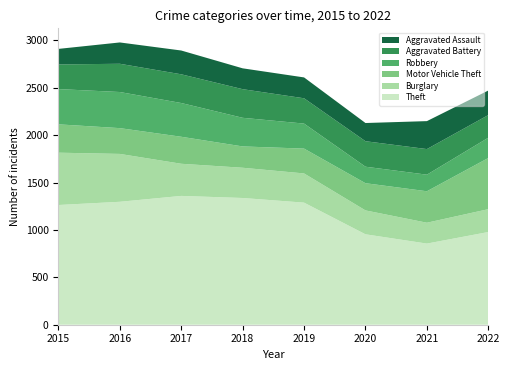

Reading left to right, what are all the values shown in this chart?

Theft: 2015=1263	2016=1297	2017=1359	2018=1337	2019=1288	2020=954	2021=856	2022=978
Burglary: 2015=552	2016=505	2017=339	2018=319	2019=308	2020=252	2021=220	2022=241
Motor Vehicle Theft: 2015=299	2016=272	2017=285	2018=225	2019=262	2020=287	2021=332	2022=540
Robbery: 2015=372	2016=381	2017=356	2018=302	2019=264	2020=174	2021=175	2022=214
Aggravated Battery: 2015=260	2016=298	2017=303	2018=302	2019=267	2020=269	2021=270	2022=239
Aggravated Assault: 2015=164	2016=225	2017=251	2018=220	2019=220	2020=192	2021=295	2022=259